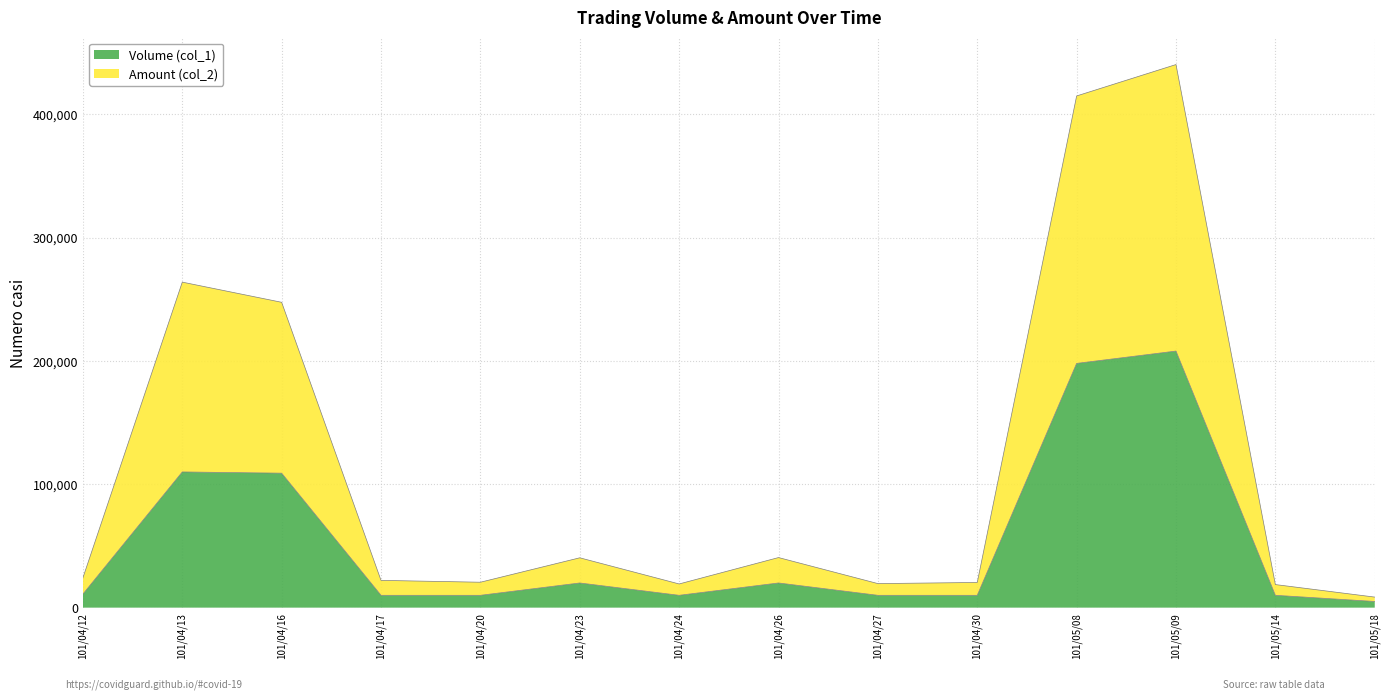

Which series changed the most between 101/04/24 and 101/05/09?

Amount (col_2)